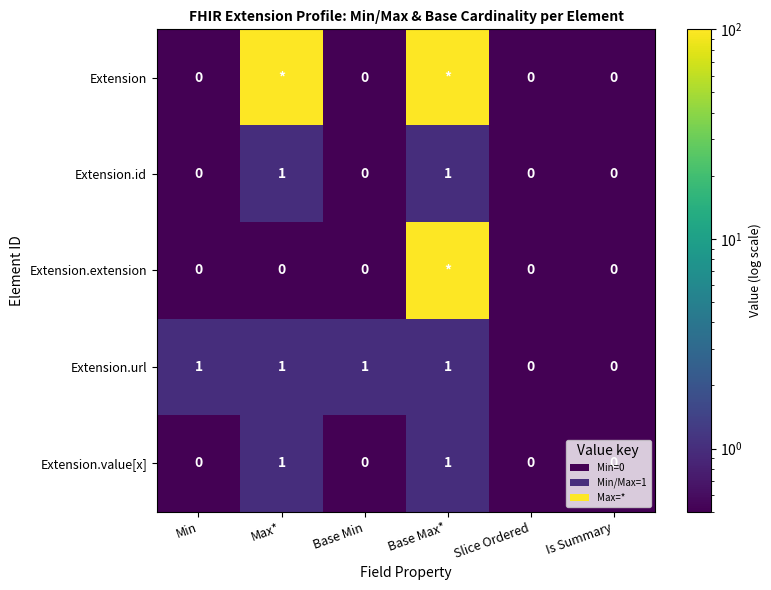

Count the Extension.value[x] values in the range 0 to 1.

6